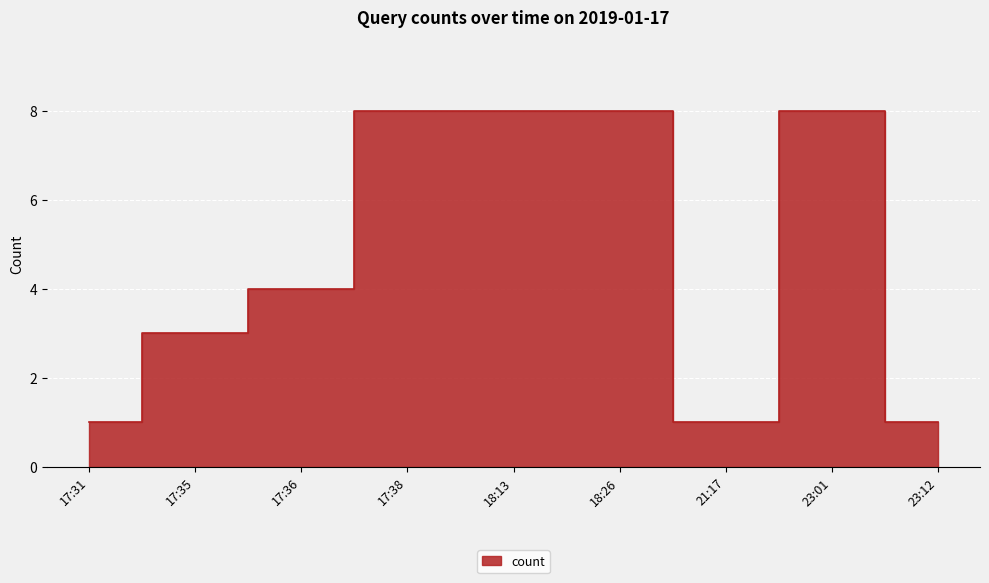

What is the label of the 6th point from the left?

18:26